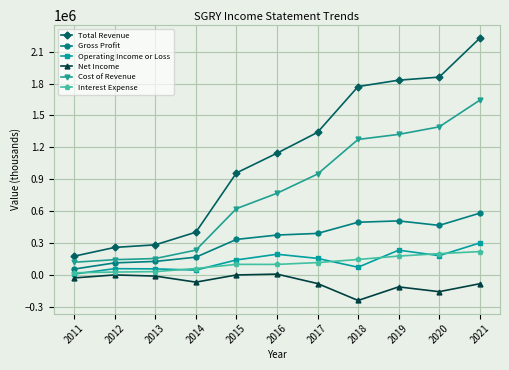

Is it true that Total Revenue equals 382875 at 2012?

False